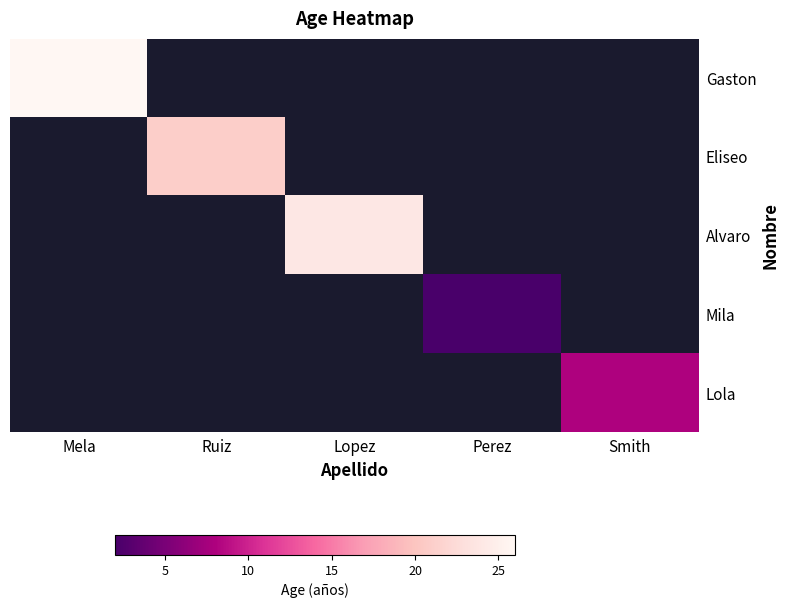

What is the smallest value displayed?

2.0